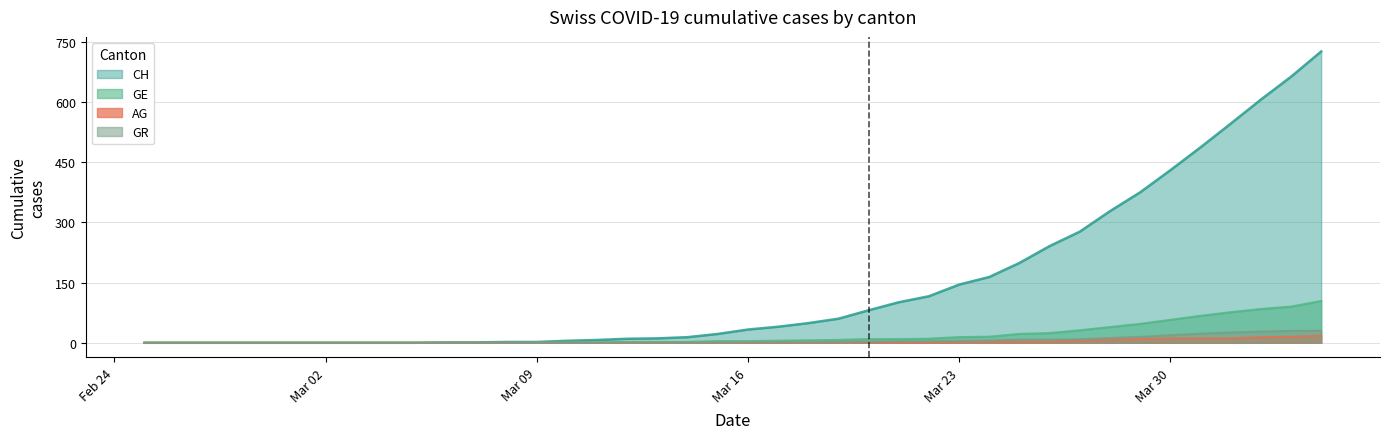

Which series has the largest total across all categories?

CH